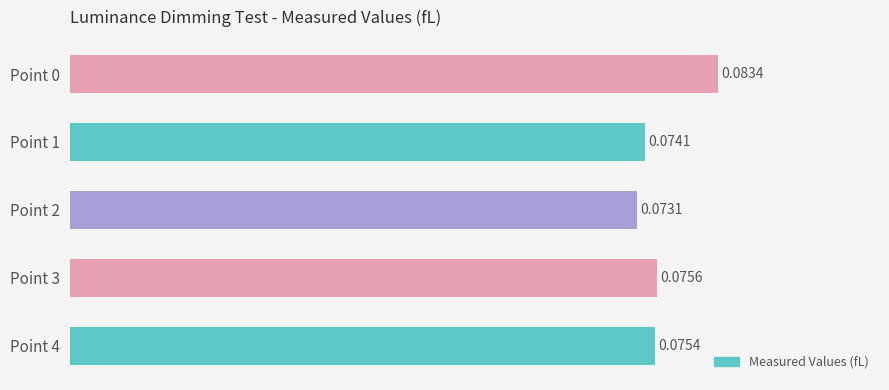

What is the sum of all values?

0.4